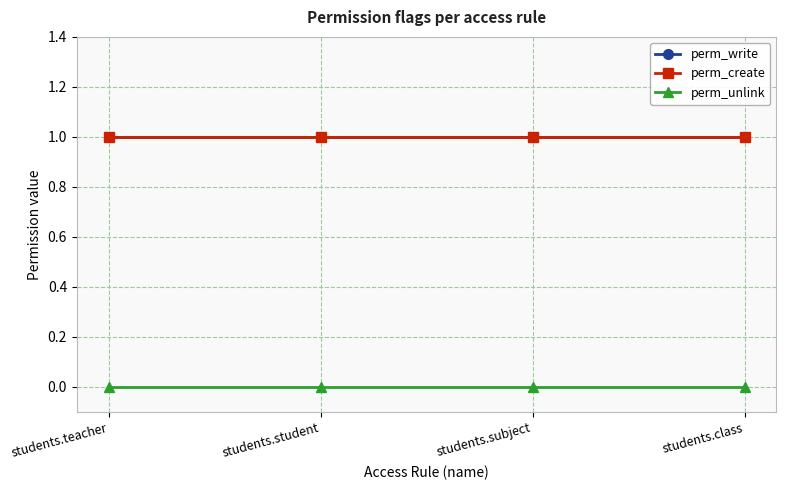

Is it true that perm_unlink equals 0 at students.subject?

True